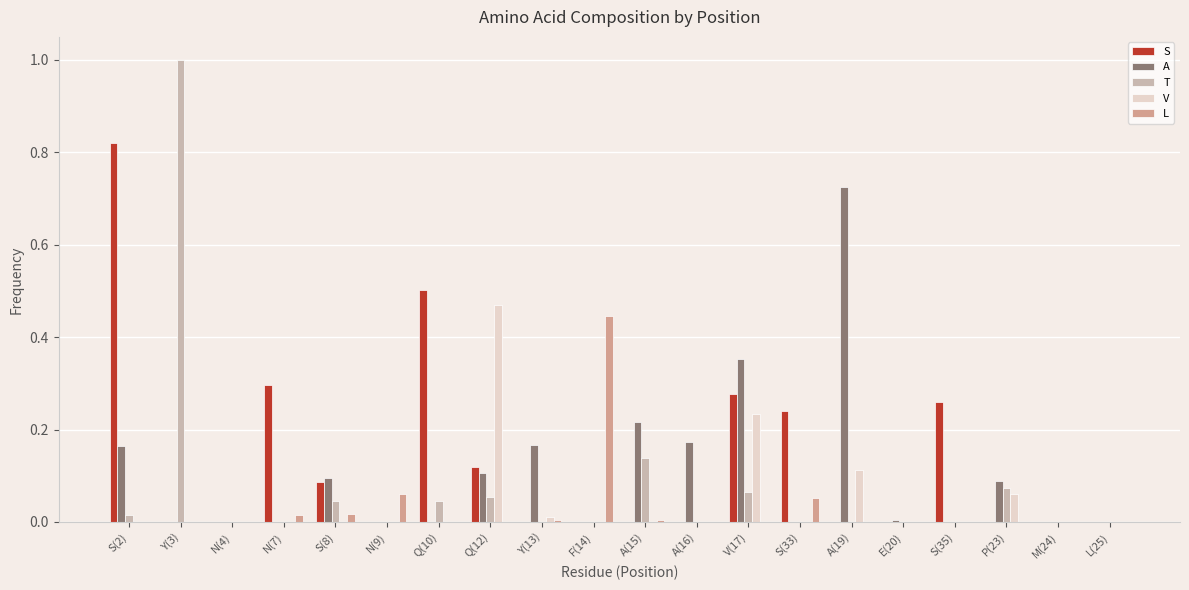

What is the sum of all T values?

1.4